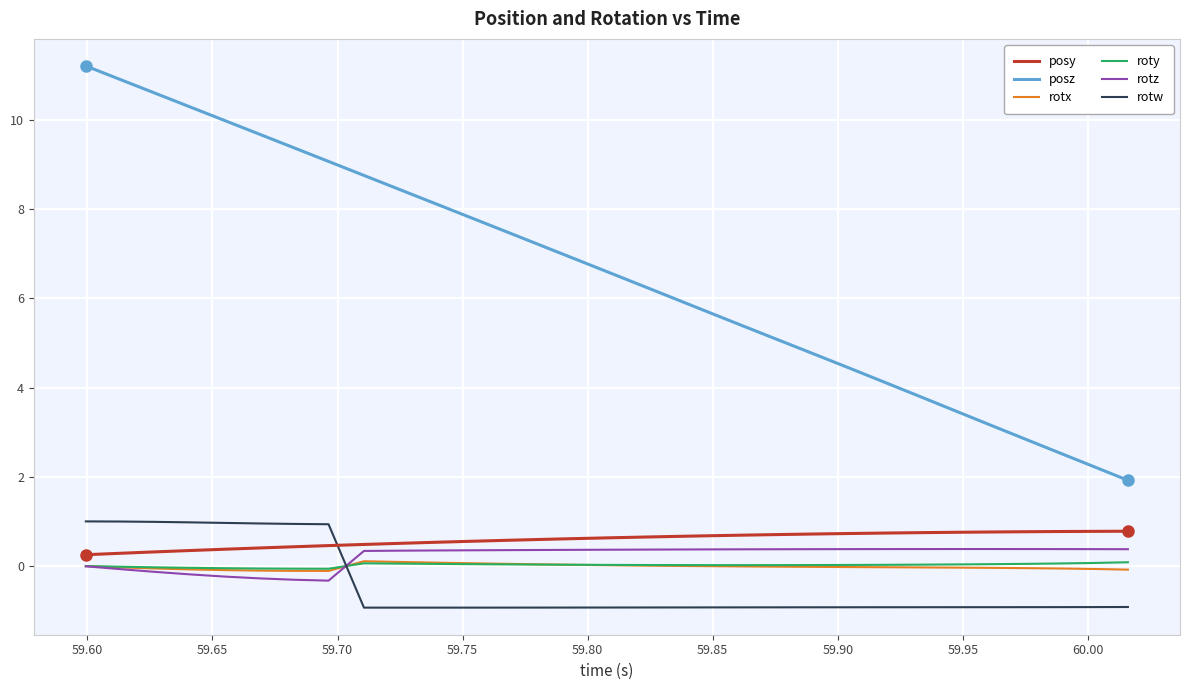

True or false: posz and roty intersect in this chart.

False